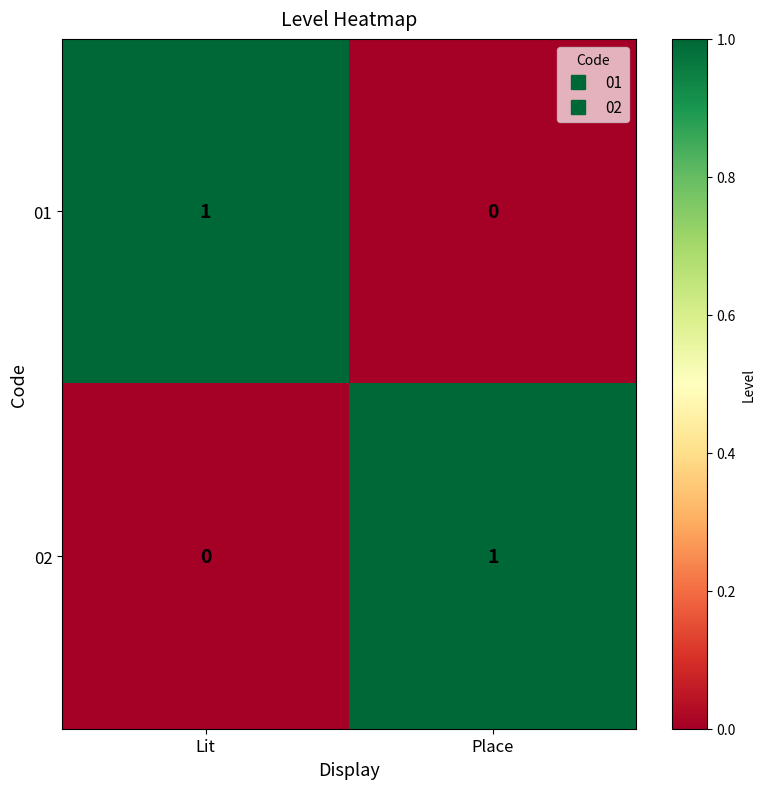

At which label does 01 reach its minimum?

Place